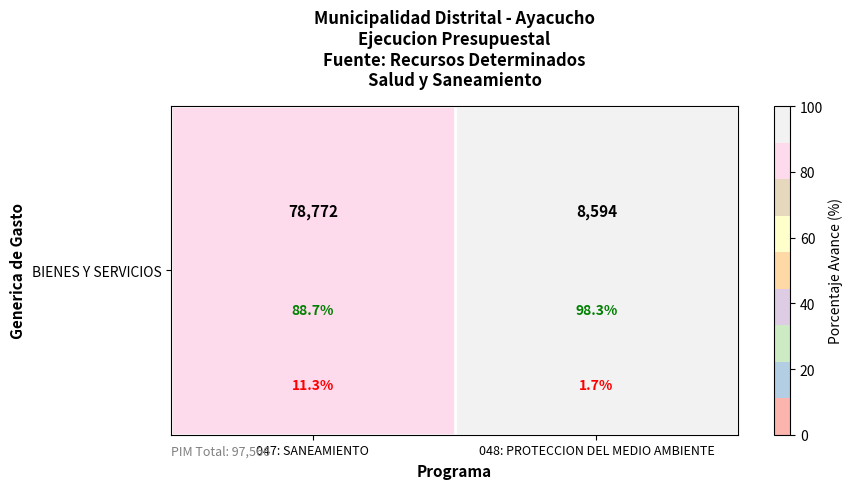

Rank the categories by value from highest to lowest.

048: PROTECCION DEL MEDIO AMBIENTE, 047: SANEAMIENTO